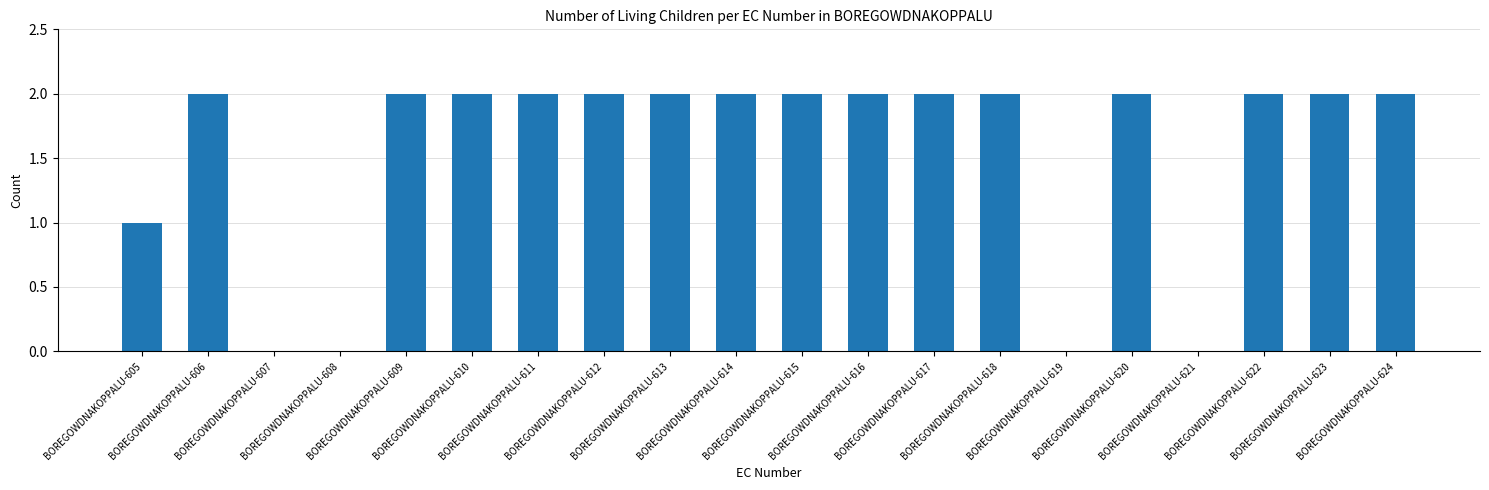

Which has a higher value, BOREGOWDNAKOPPALU-605 or BOREGOWDNAKOPPALU-612?

BOREGOWDNAKOPPALU-612